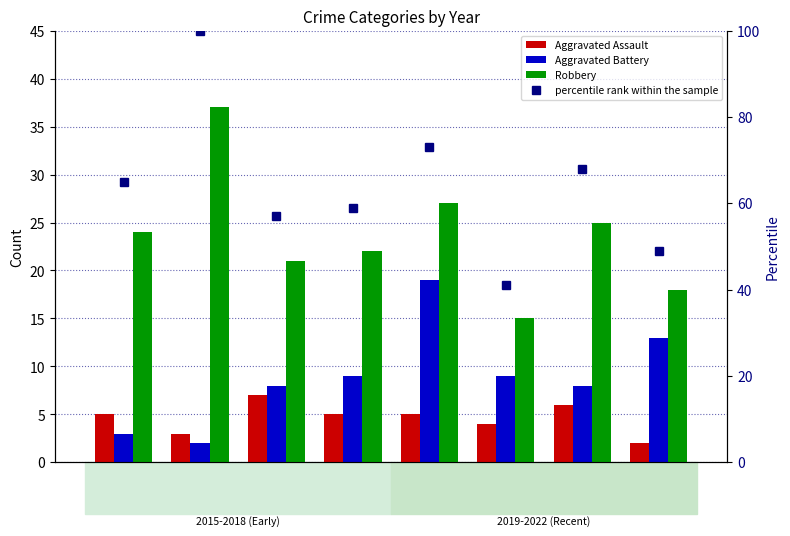

Between 2017 and 2022, which series saw the biggest shift?

percentile rank within the sample